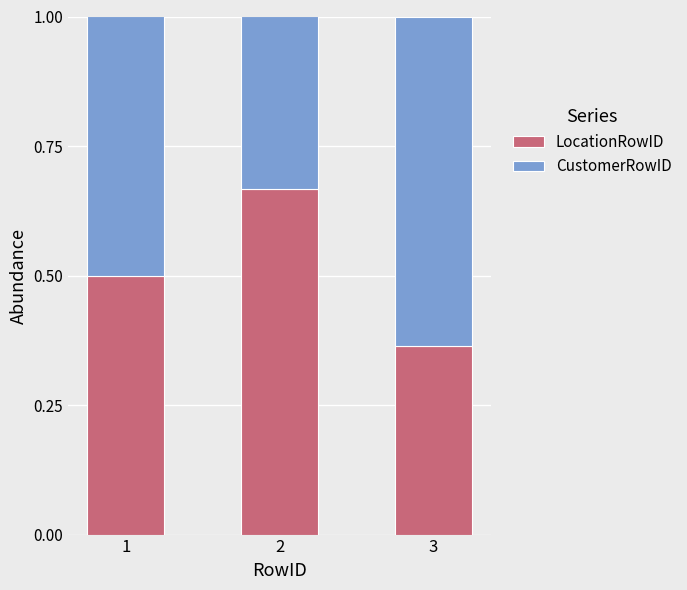

At which label is LocationRowID closest to 0?

3